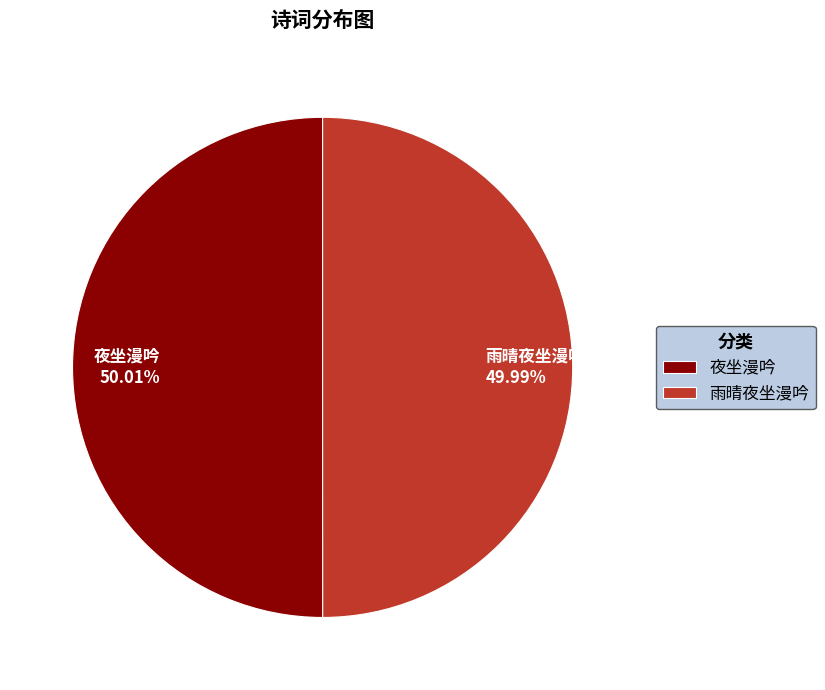

Approximately how many times larger is the value at 雨晴夜坐漫吟 compared to 夜坐漫吟?

1.0